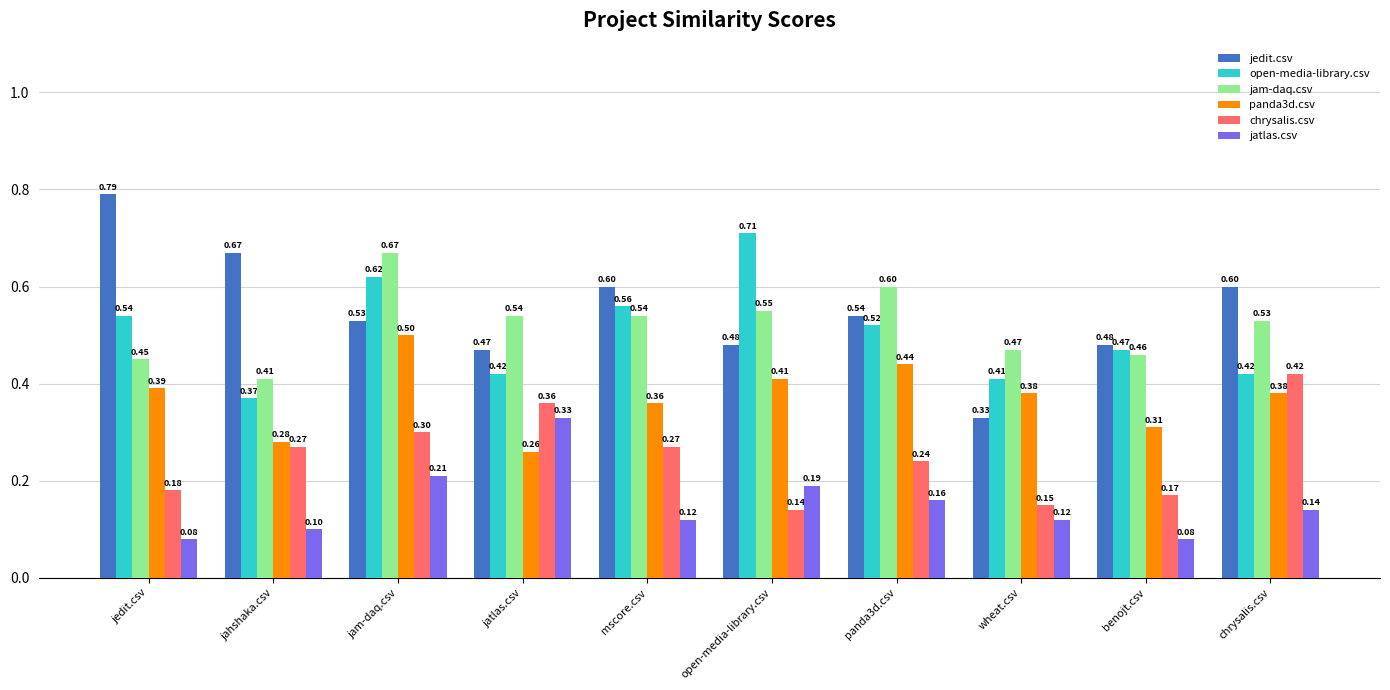

At which label does jam-daq.csv reach its minimum?

jahshaka.csv